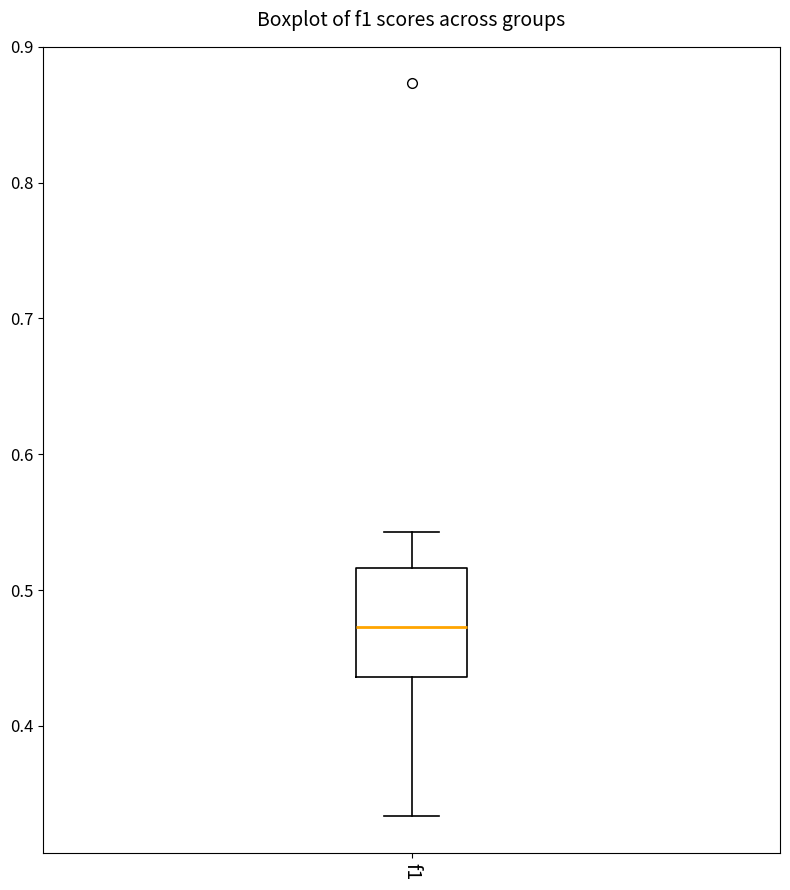

Transcribe this box plot: give where the median line is, the range the box spans, and where the two whiskers end, as read against the y-axis. The values are not printed on the chart, so give them approximately, as read against the axis.

median 0.47, box 0.44 to 0.52, whiskers 0.33 to 0.54